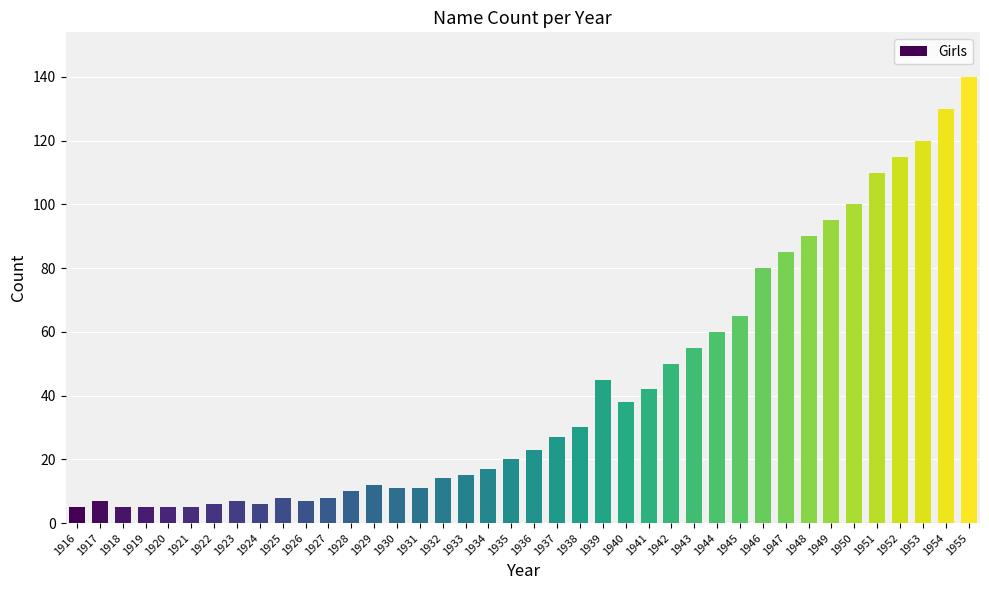

Are the bars grouped side by side (vs. stacked)?

No